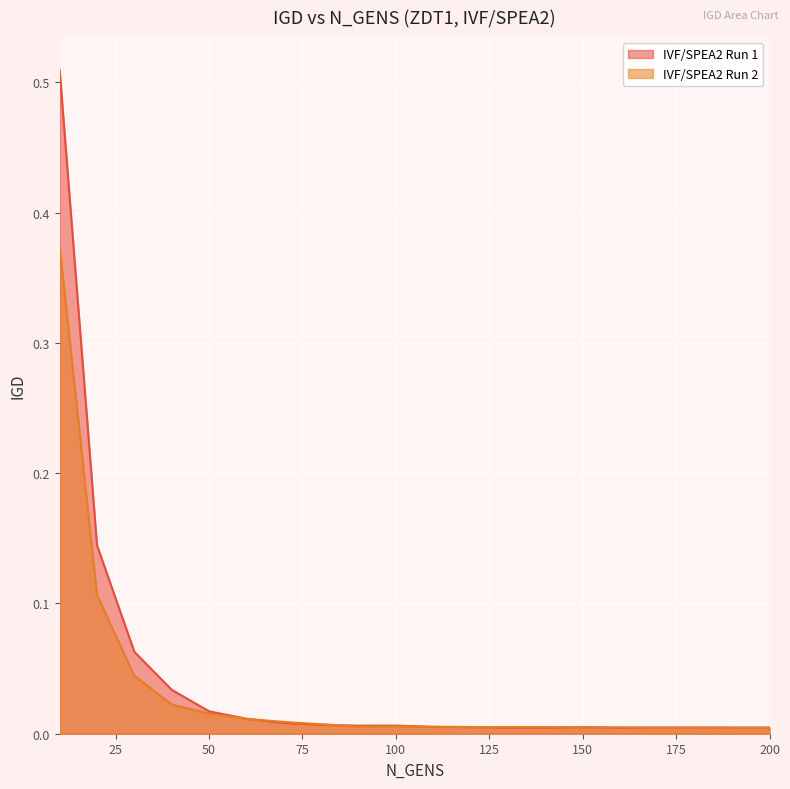

True or false: IVF/SPEA2 Run 1 has more than 2 points higher than both neighbors.

True